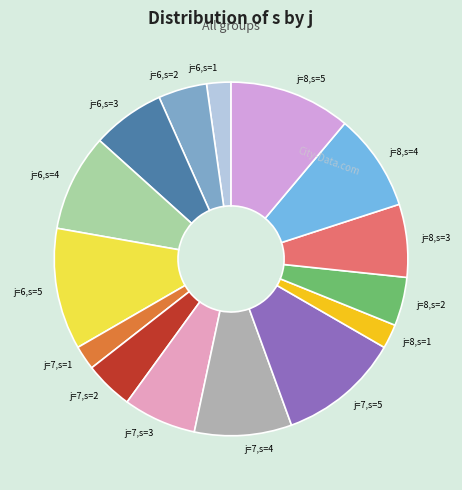

Combined, do j=8,s=5 and j=6,s=4 account for over 50%?

No